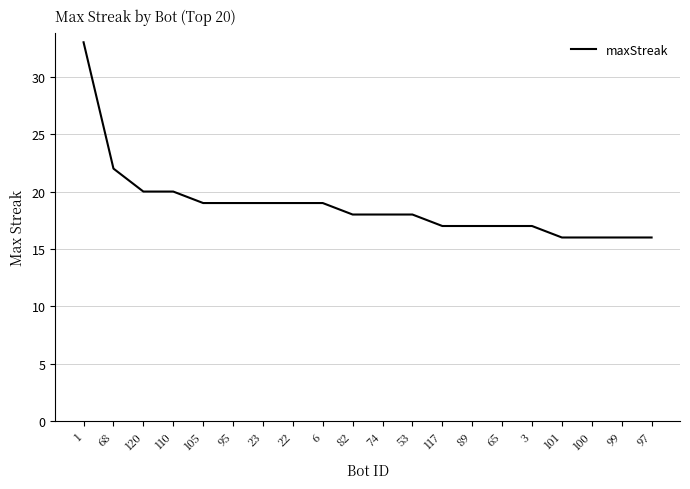

The chart shows a value of 35 at 68. True or false?

False